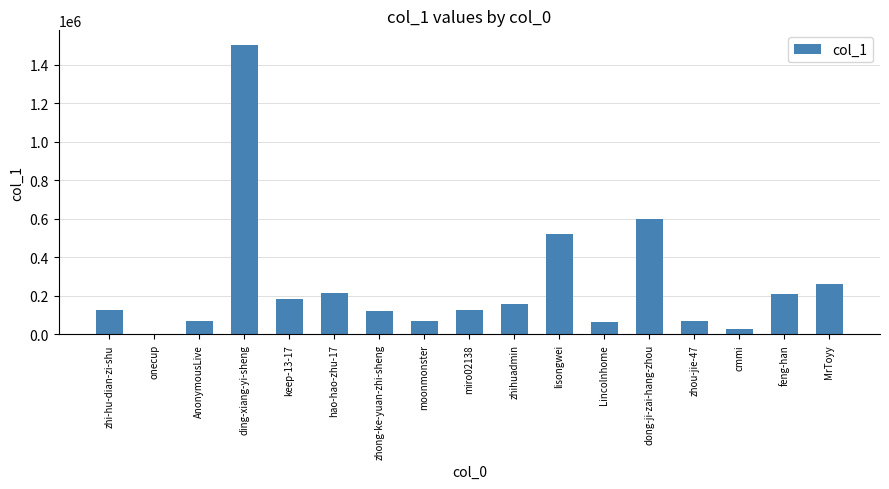

What is the greatest value displayed?

1504406